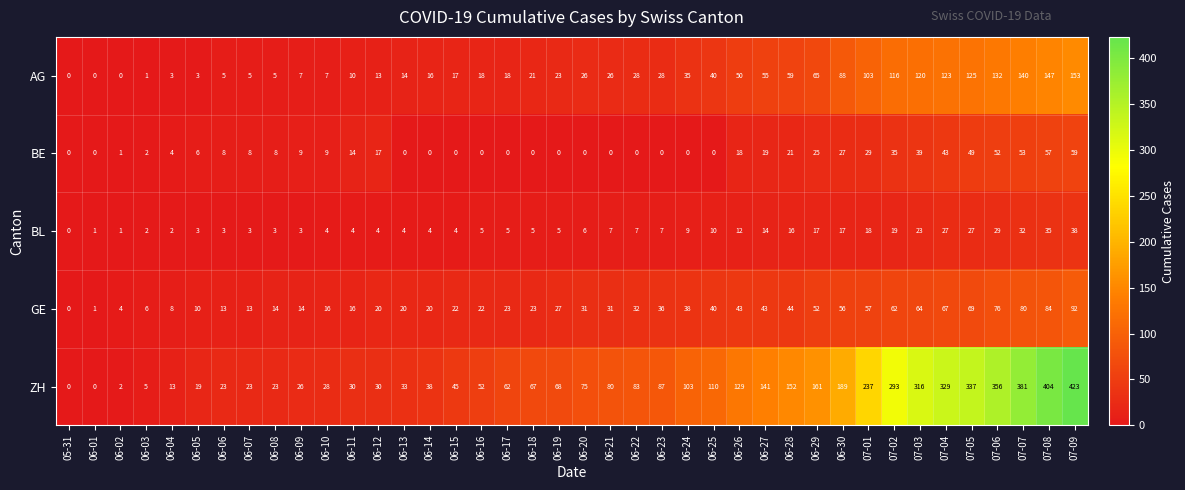

What is the sum of all BL values?

435